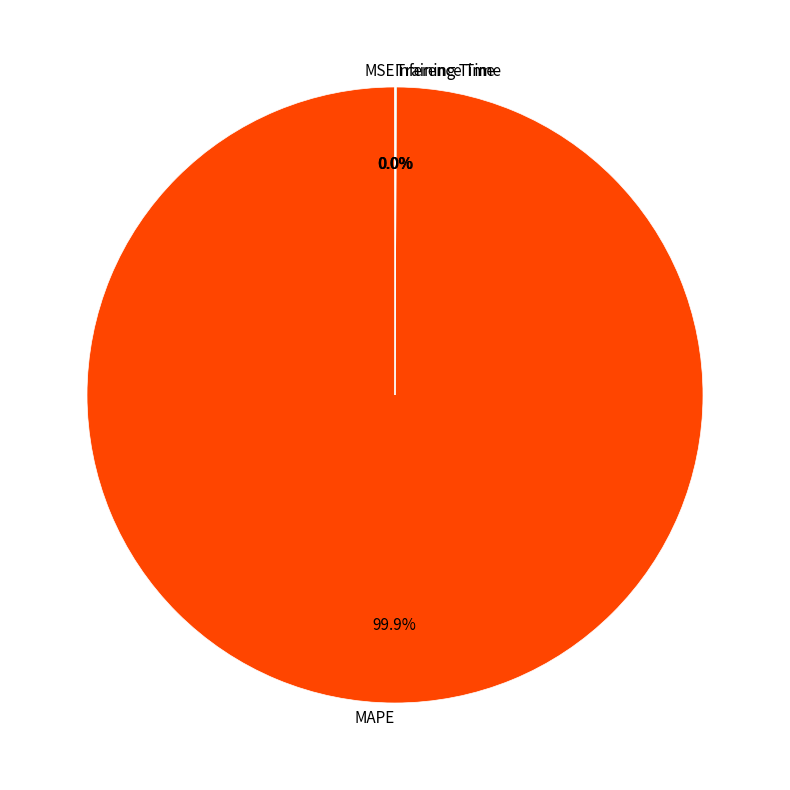

Which slice represents more than half of the pie?

MAPE